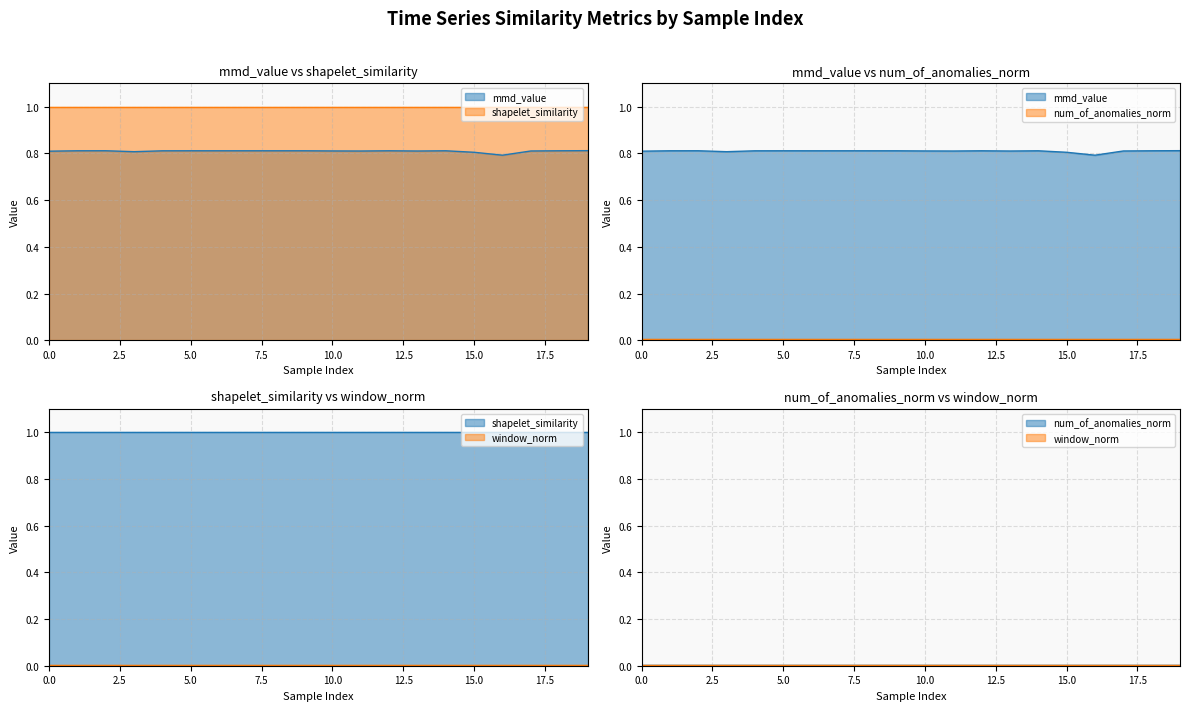

Rank the categories by shapelet_similarity value from highest to lowest.

0, 1, 2, 3, 4, 5, 6, 7, 8, 9, 10, 11, 12, 13, 14, 15, 16, 17, 18, 19